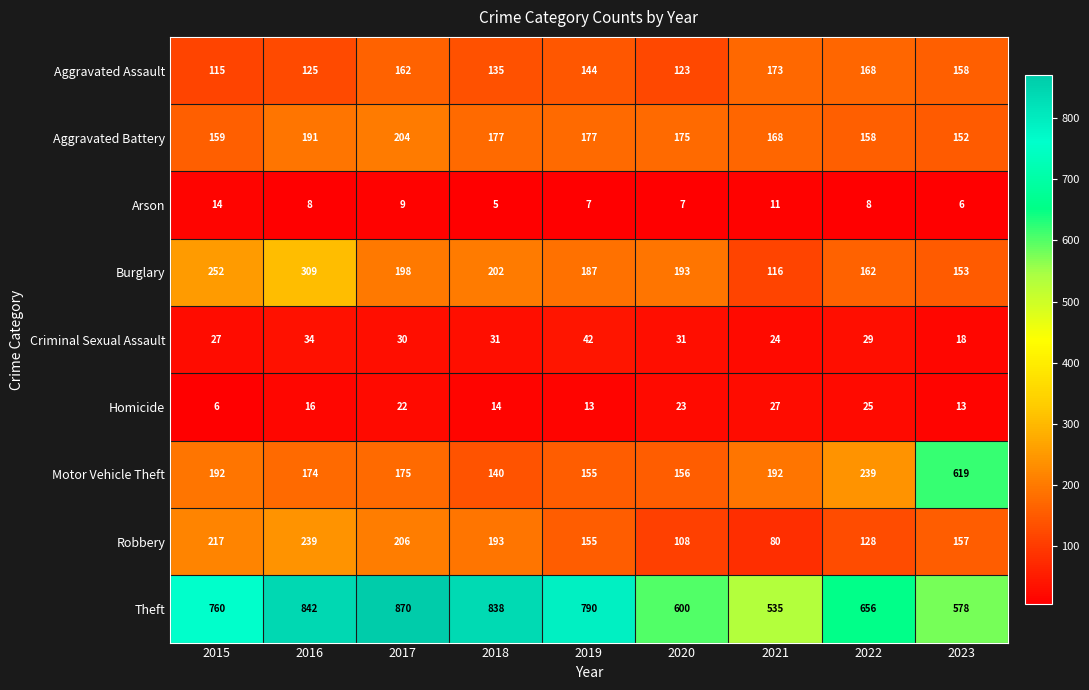

What is the sum of the Aggravated Battery values at 2019 and 2017?

381